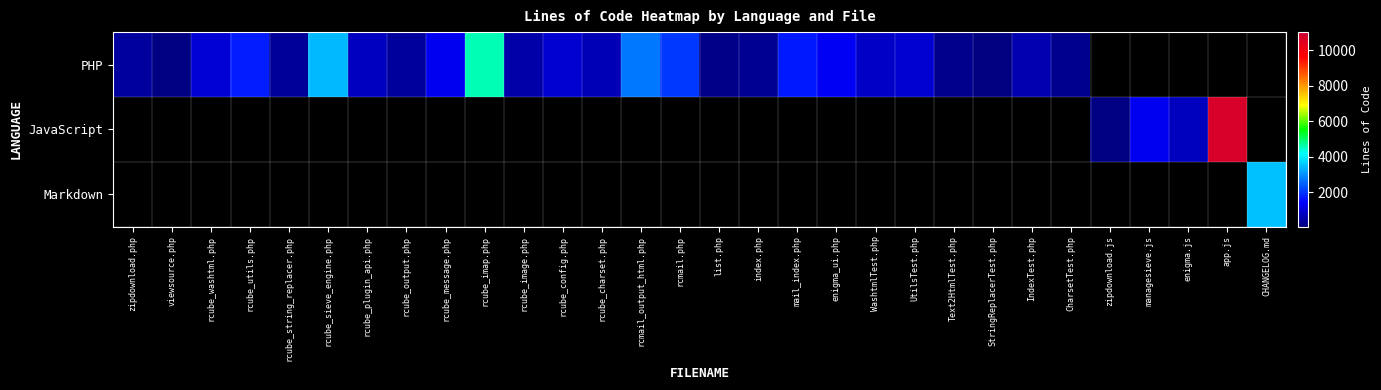

What is the highest value of the PHP series?

4552.0